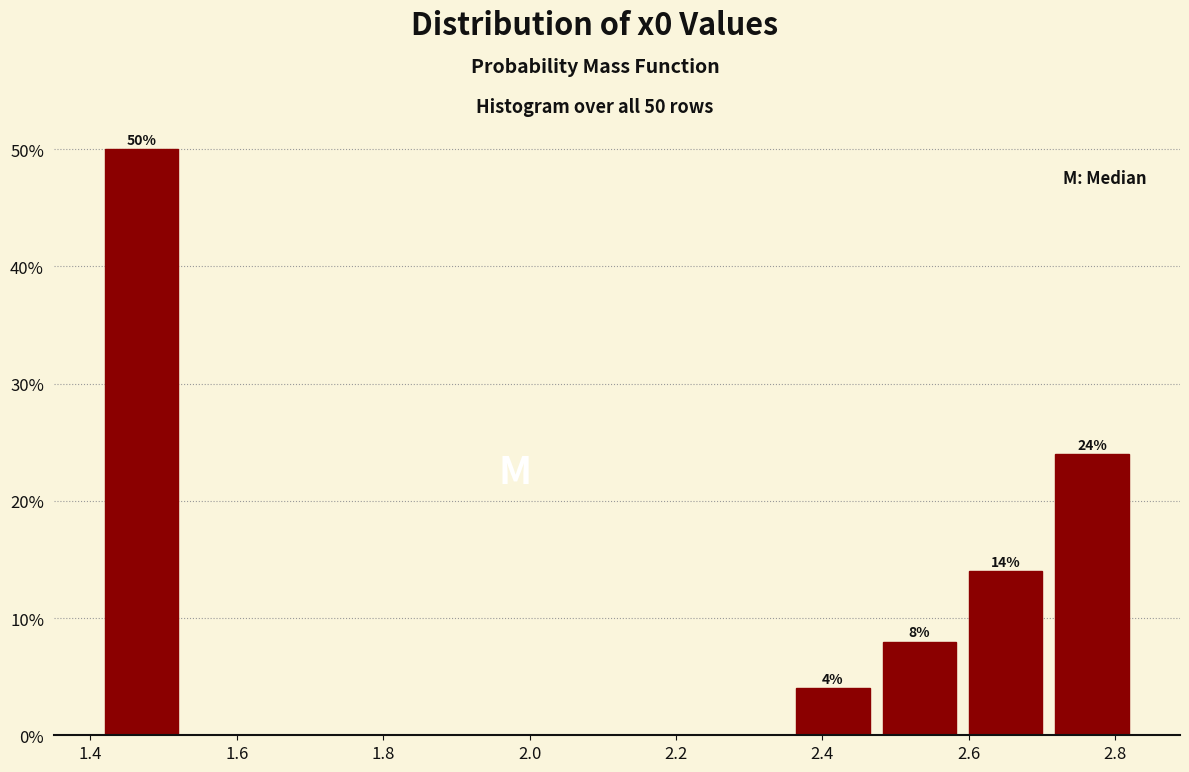

Which range on the x-axis has the tallest bar?

1.42 to 1.54